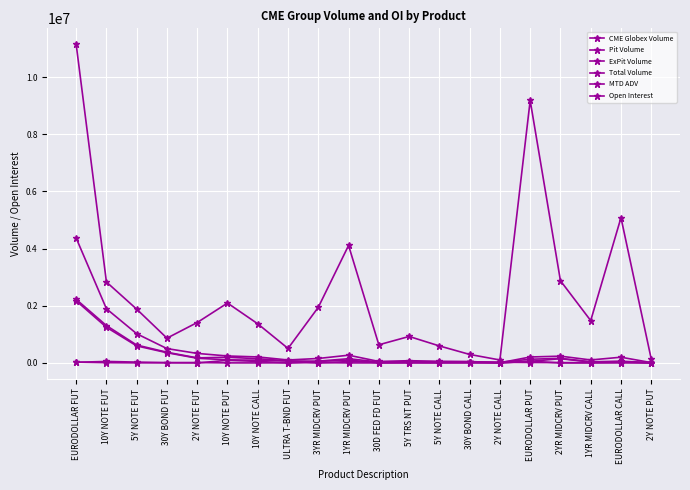

True or false: Open Interest has a value of 2095398 at 10Y NOTE PUT.

True